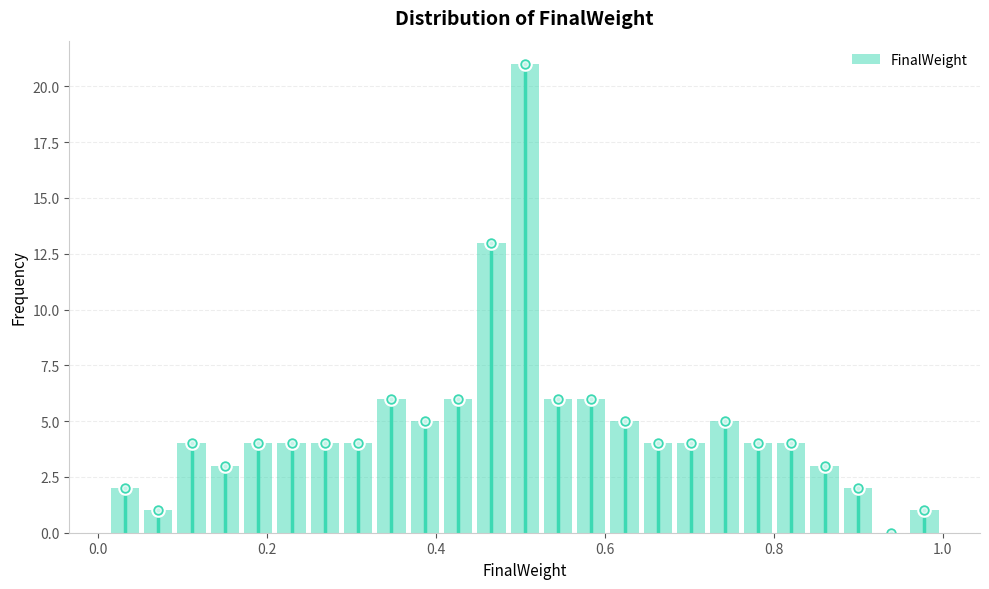

Read against the x-axis, roughly where is the centre of the tallest bar?

0.50